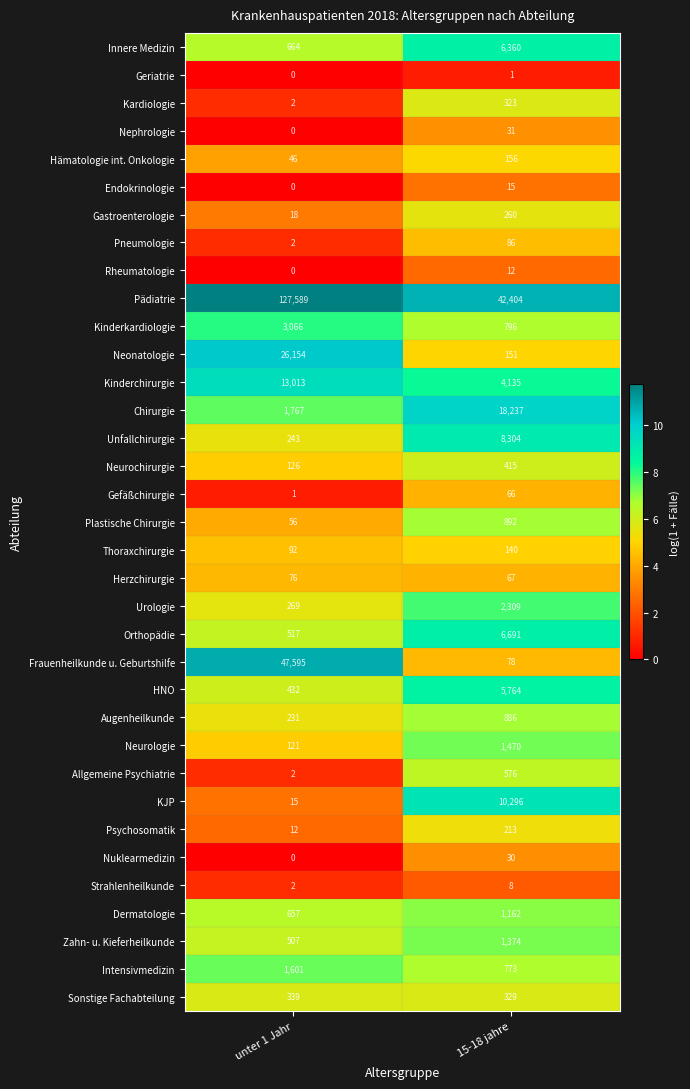

What is the sum of the Zahn- u. Kieferheilkunde values at unter 1 Jahr and 15-18 jahre?

1881